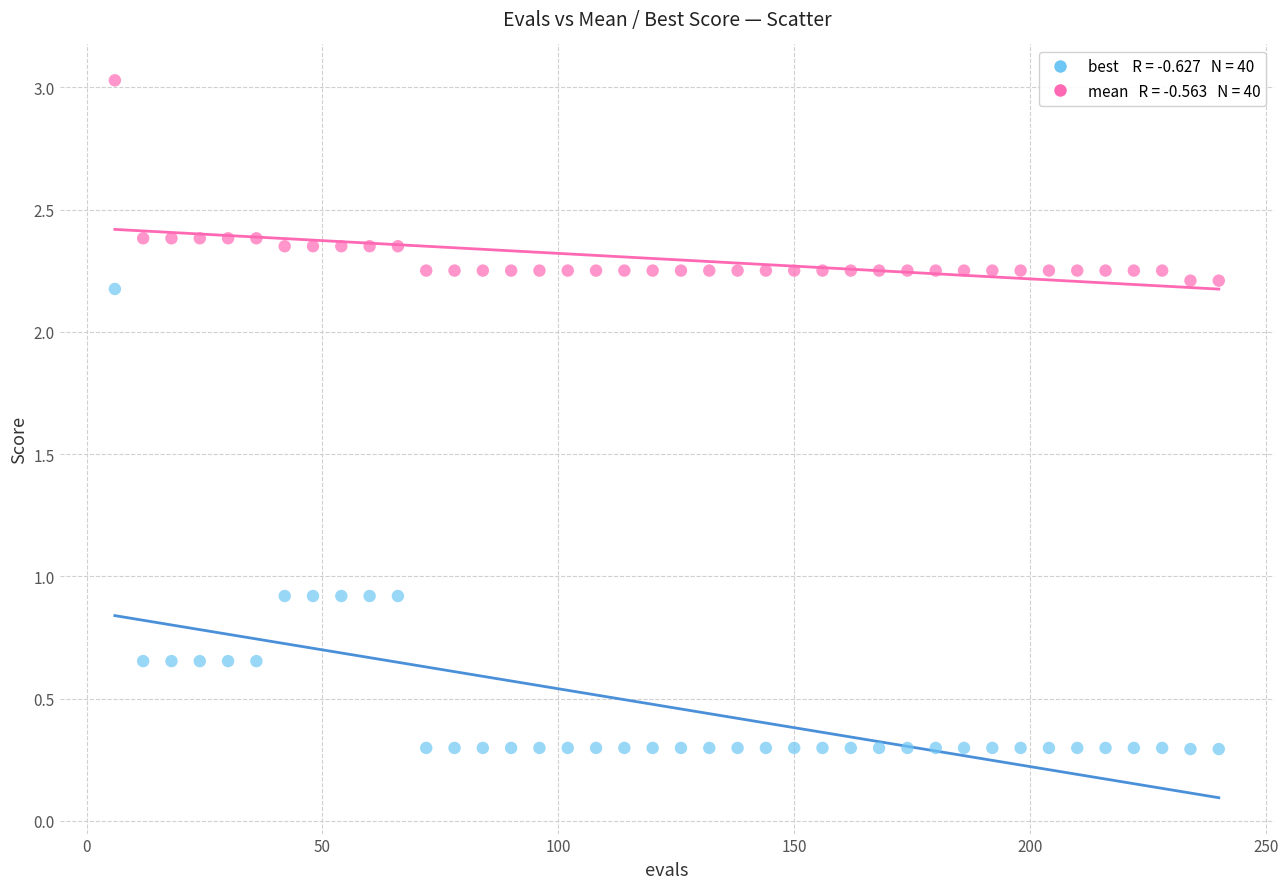

Across all data points, what is the range of X values (max minus min)?

234.0